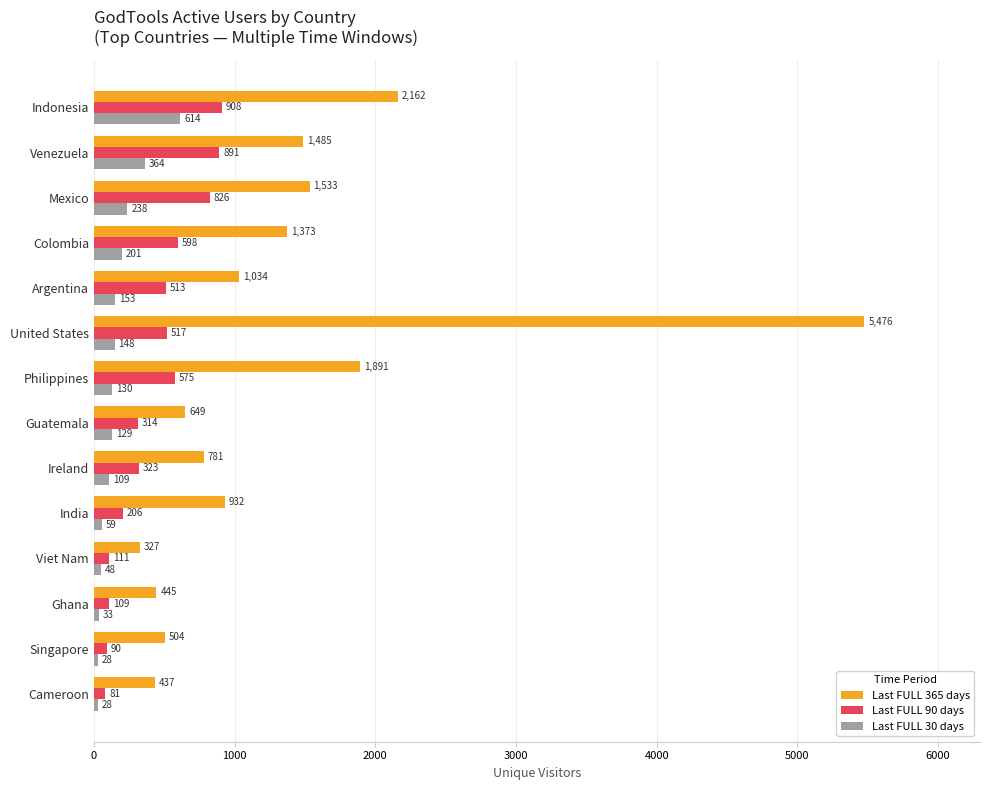

Which series has the largest total across all categories?

Last FULL 365 days